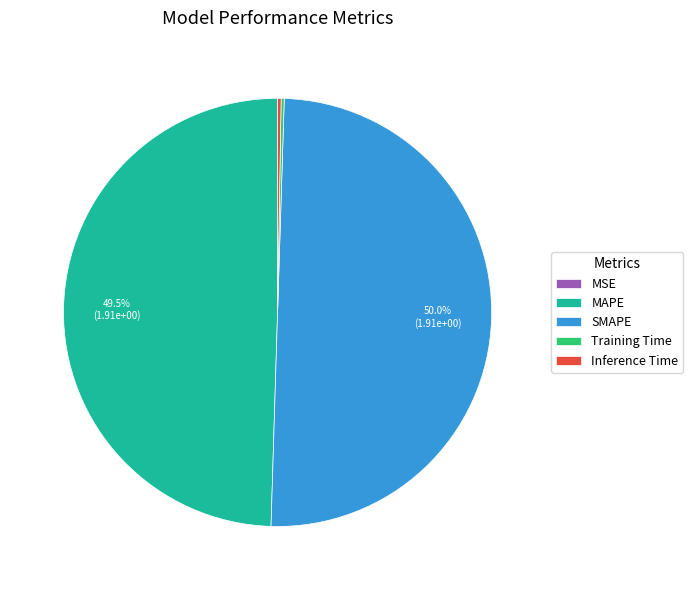

How much of the chart is everything except SMAPE?

50.0%